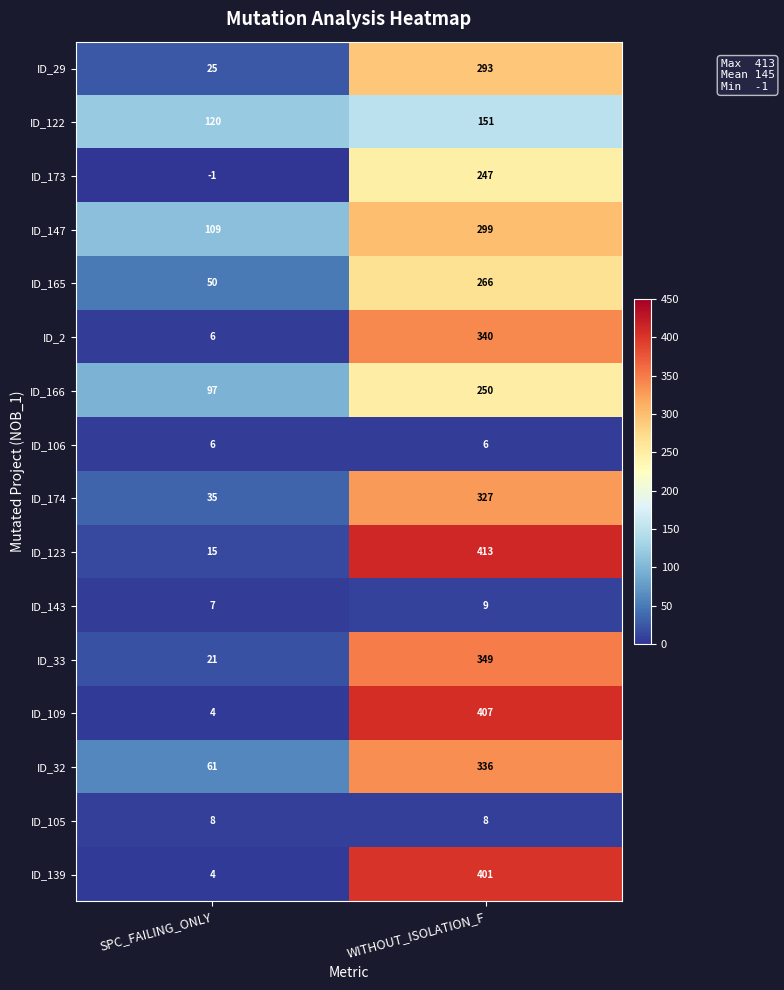

The ID_173 series shows -1 at SPC_FAILING_ONLY. True or false?

True